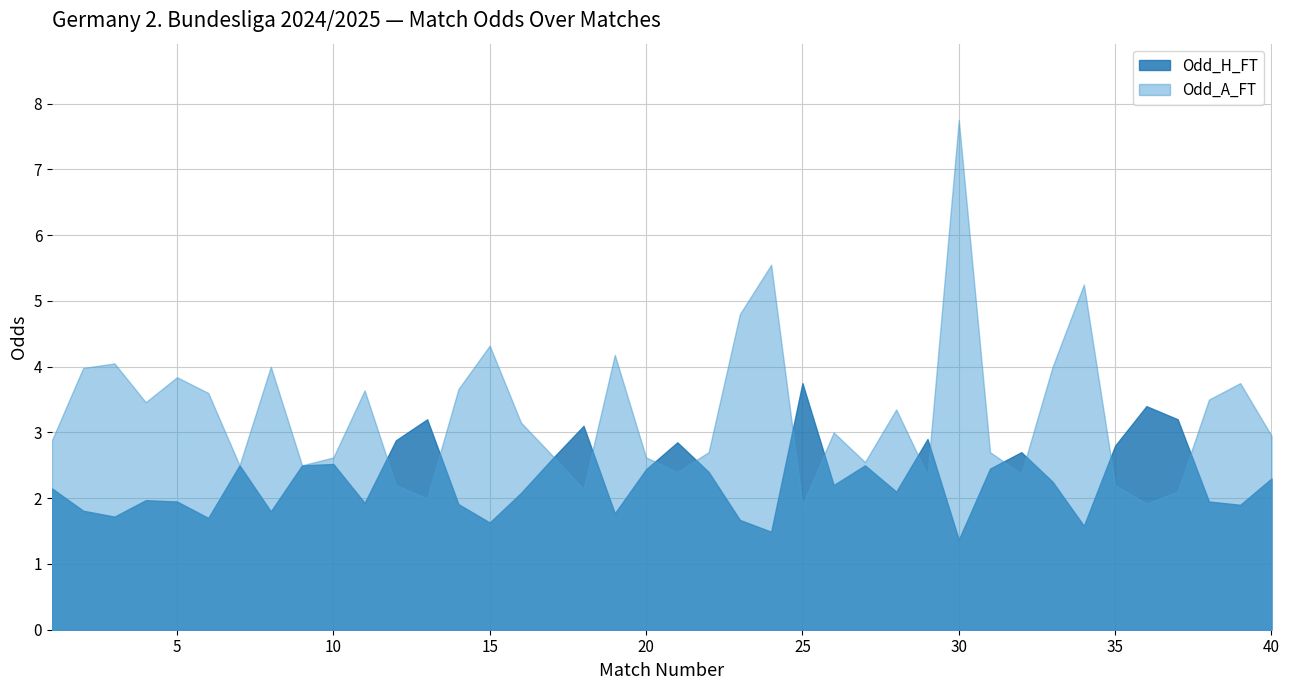

Between 21 and 29, which series saw the biggest shift?

Odd_H_FT